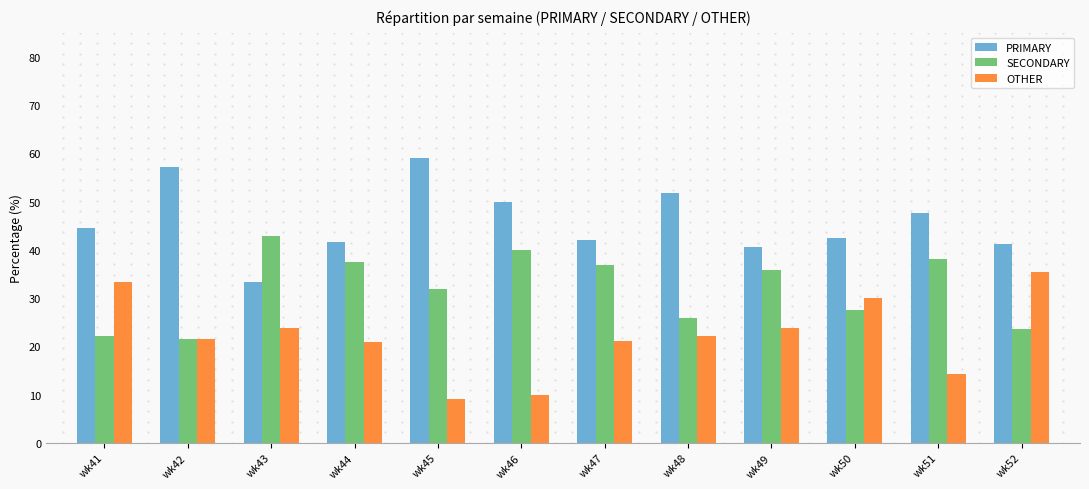

What is the spread (max minus min) of values at wk48?

29.6